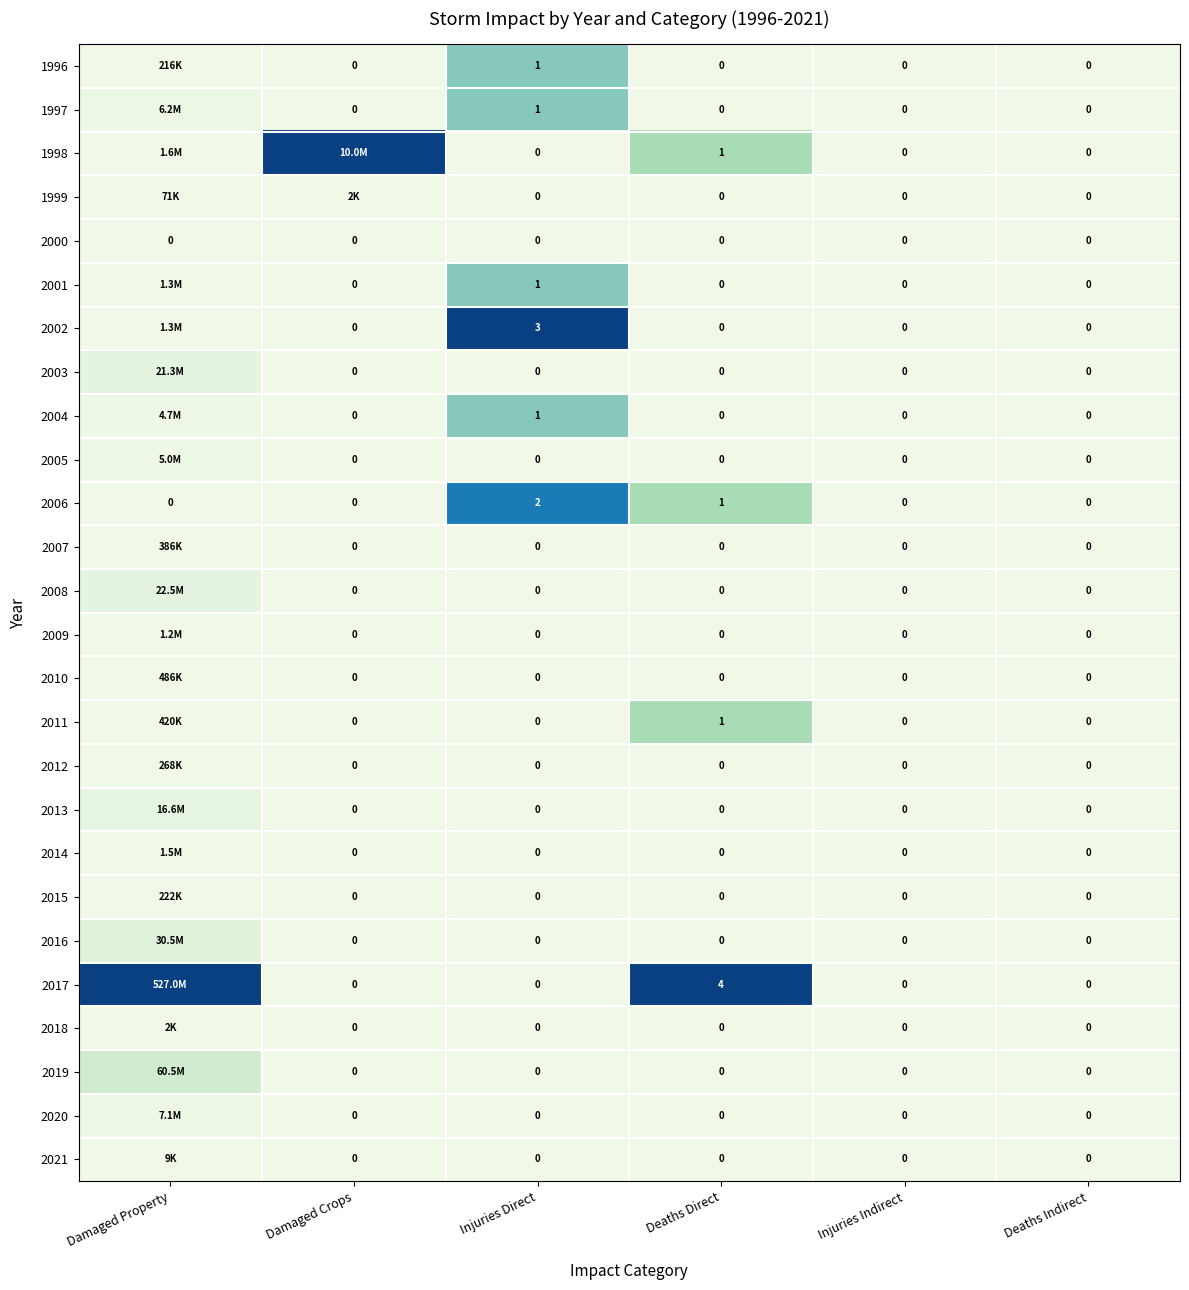

How many data points does each series have?

6